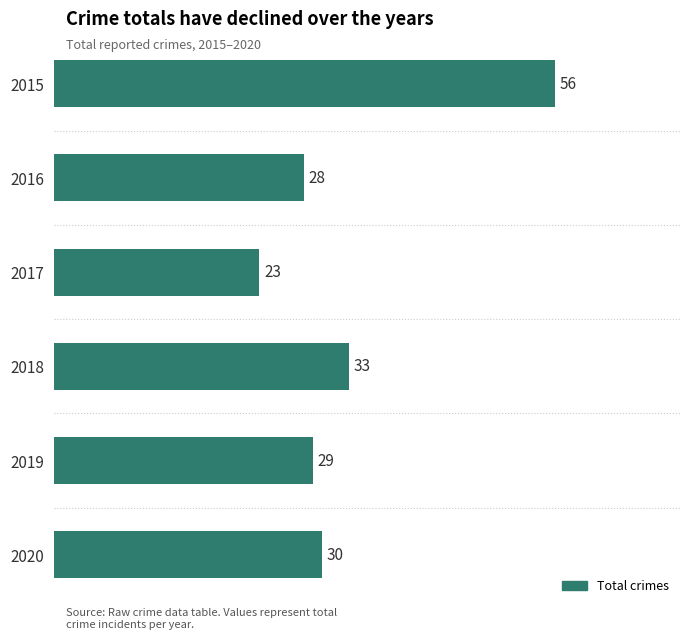

List the labels in order of value, largest first.

2015, 2018, 2020, 2019, 2016, 2017